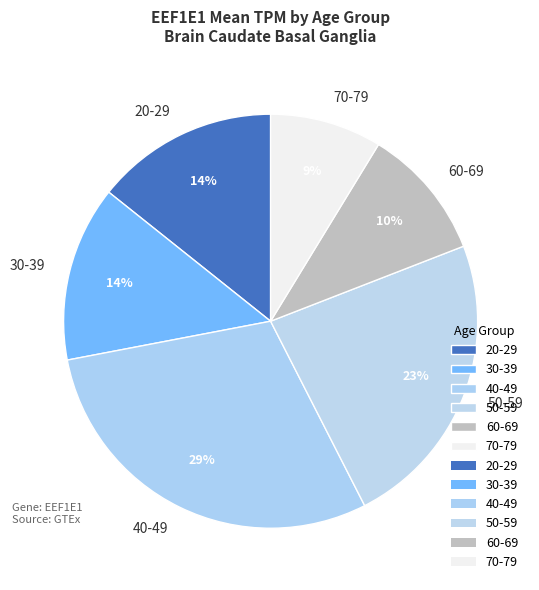

Does 60-69 account for over 50% of the chart?

No